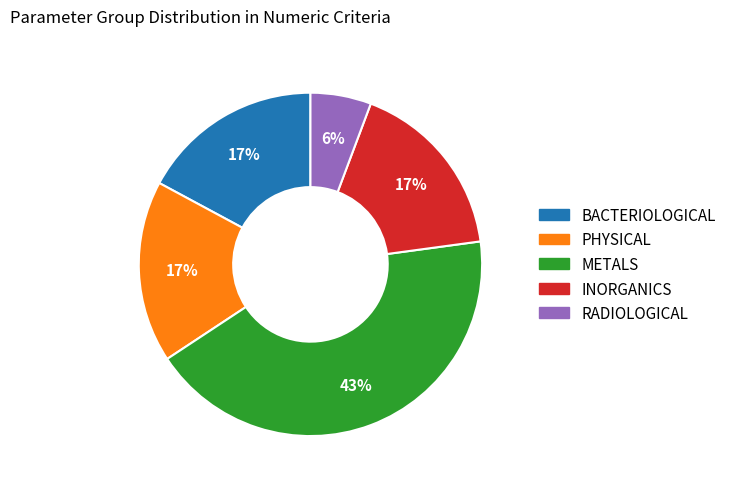

Is BACTERIOLOGICAL the majority of the pie?

No